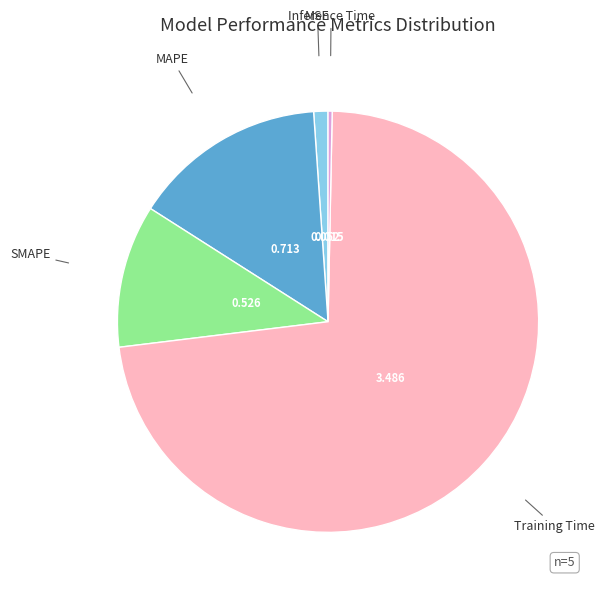

Is it true that Inference Time is 7% of the pie?

False